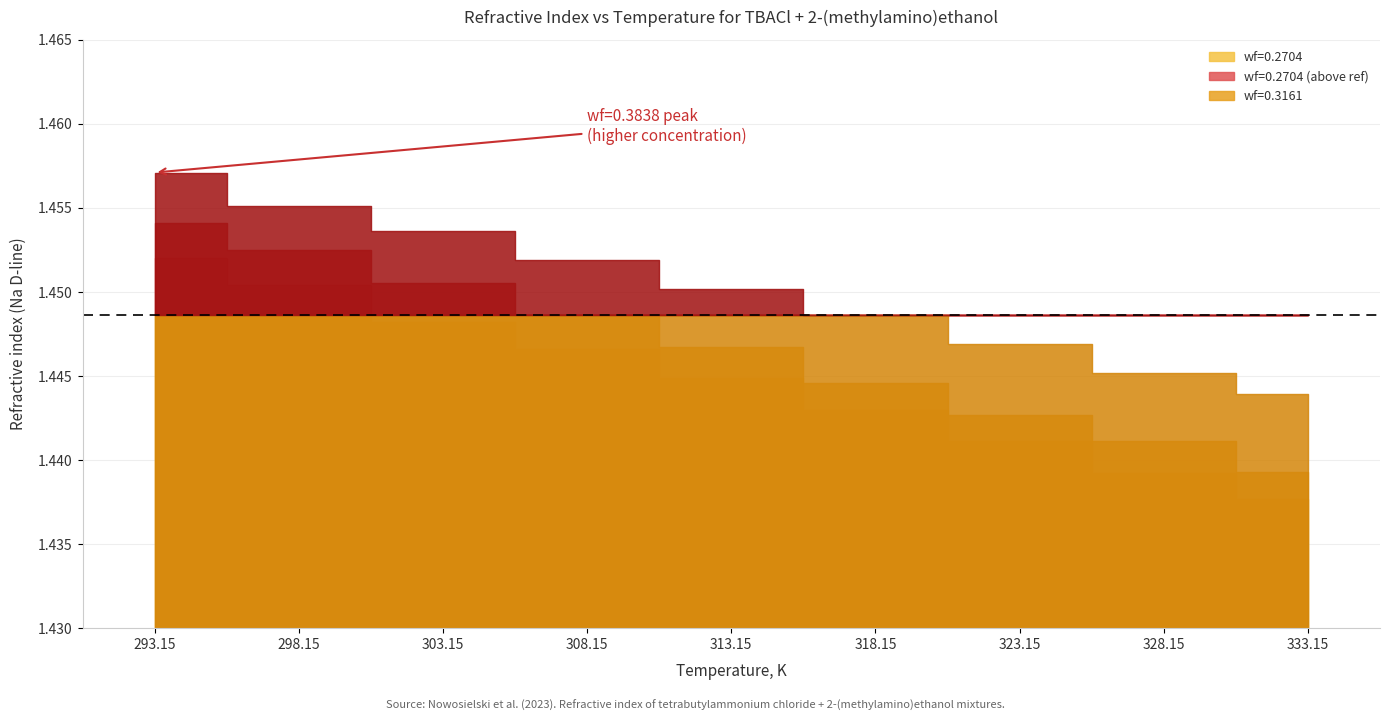

Which label corresponds to the largest value in the chart?

293.15